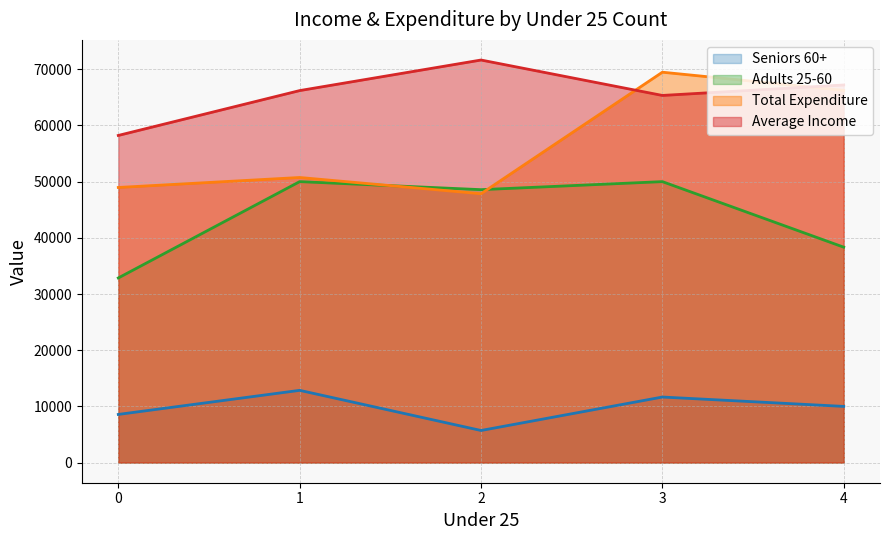

List the series in order of their overall mean, highest first.

Average Income, Total Expenditure, Adults 25-60, Seniors 60+